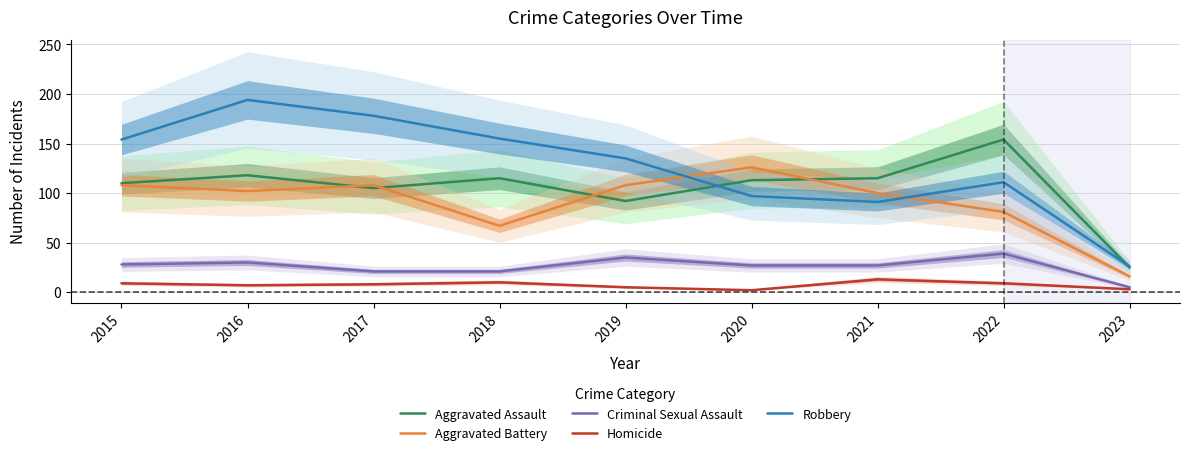

Reading left to right, list all the values displayed in this chart.

Aggravated Assault: 110	118	105	115	92	113	115	154	25
Aggravated Battery: 108	102	108	67	108	126	100	81	16
Criminal Sexual Assault: 28	30	21	21	35	27	27	39	5
Homicide: 9	7	8	10	5	2	13	9	3
Robbery: 154	194	178	155	135	97	91	111	26